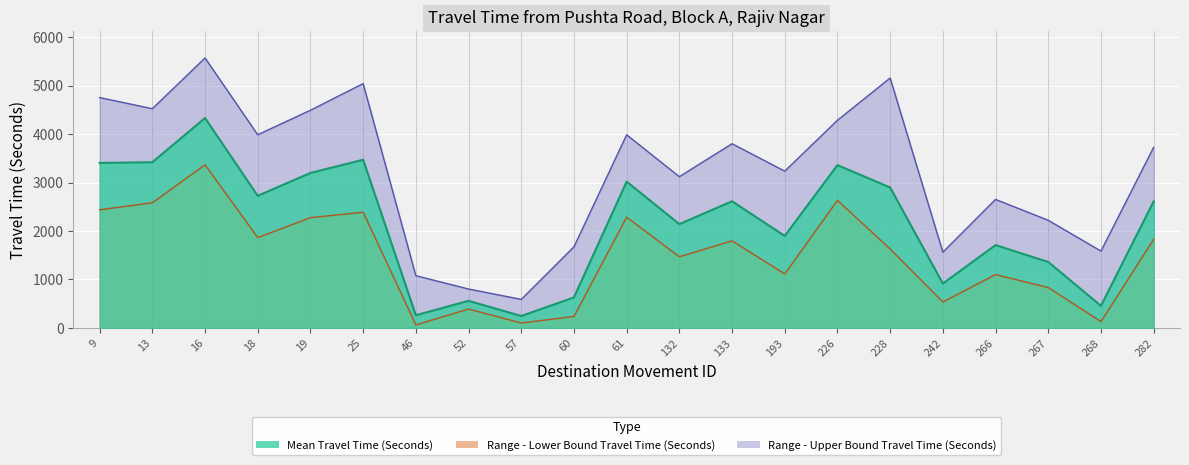

The value of Range - Upper Bound Travel Time (Seconds) at 242 is 2390. True or false?

False